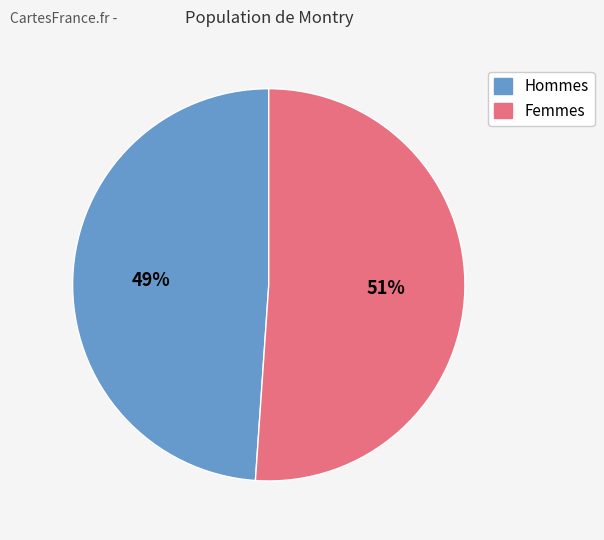

To the nearest percent, what is the average slice percentage?

50%